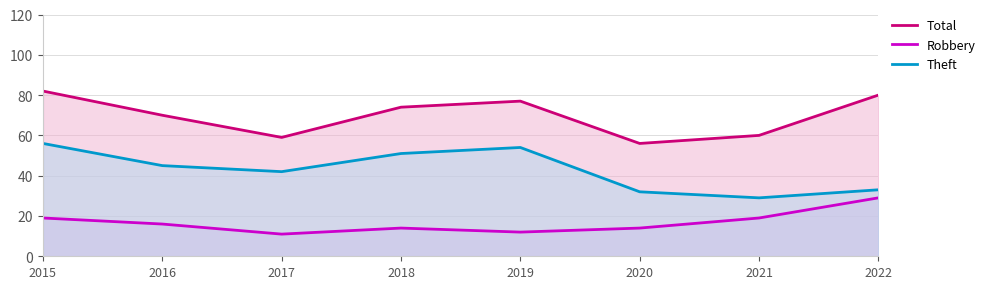

Does the chart display data point markers on the line(s)?

No